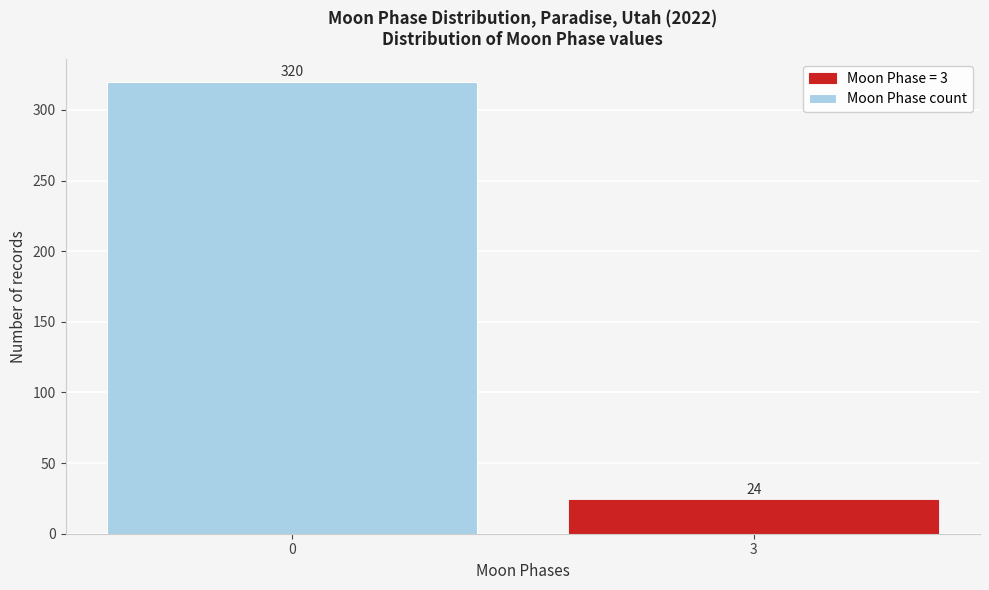

Reading left to right, list all the values displayed in this chart.

320	24